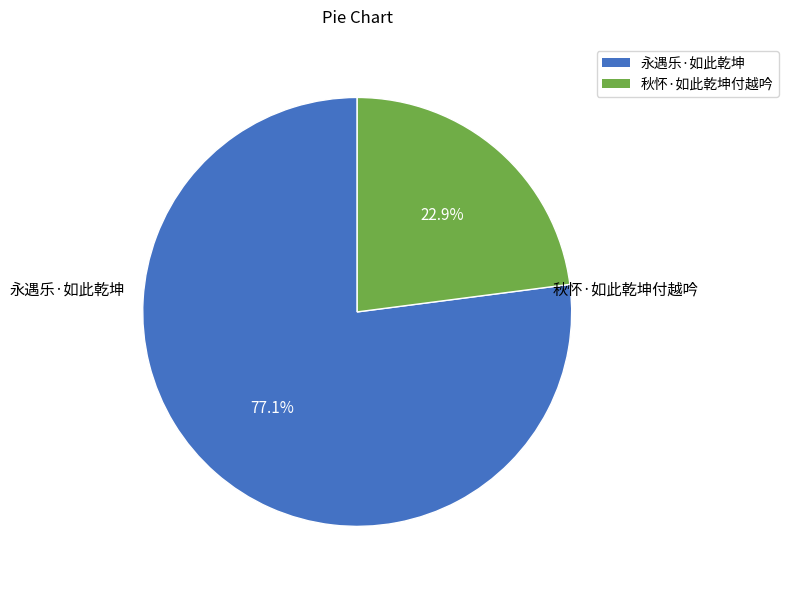

Do 永遇乐·如此乾坤 and 秋怀·如此乾坤付越吟 together represent more than half of the pie?

Yes